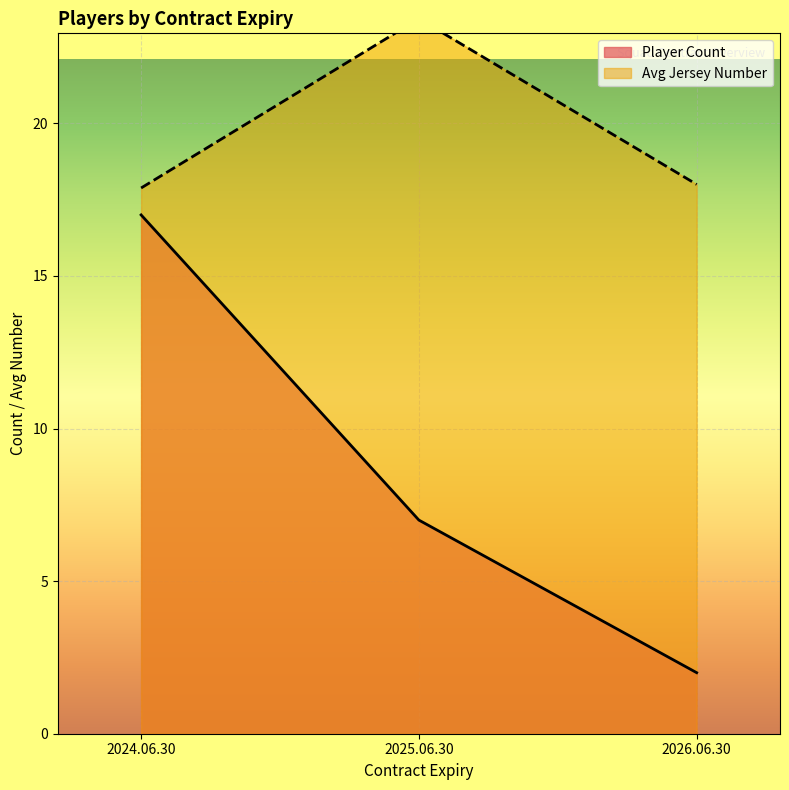

Rank the series by their average value, from highest to lowest.

Avg Jersey Number, Player Count